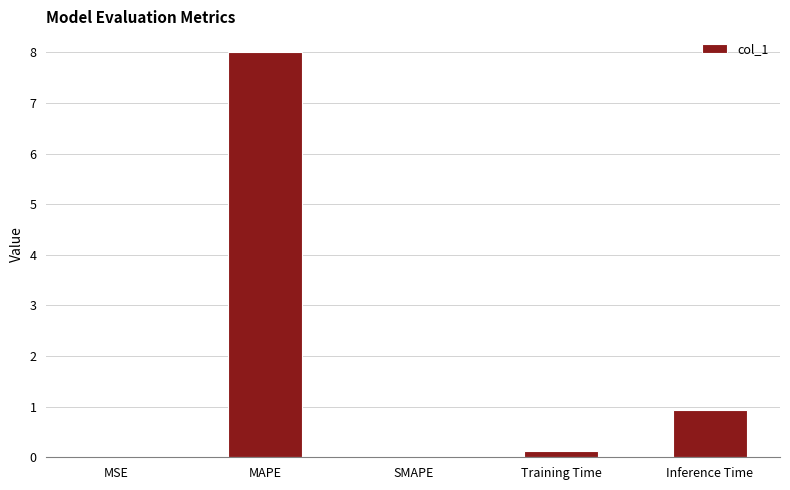

The value at SMAPE is 0.0. True or false?

True